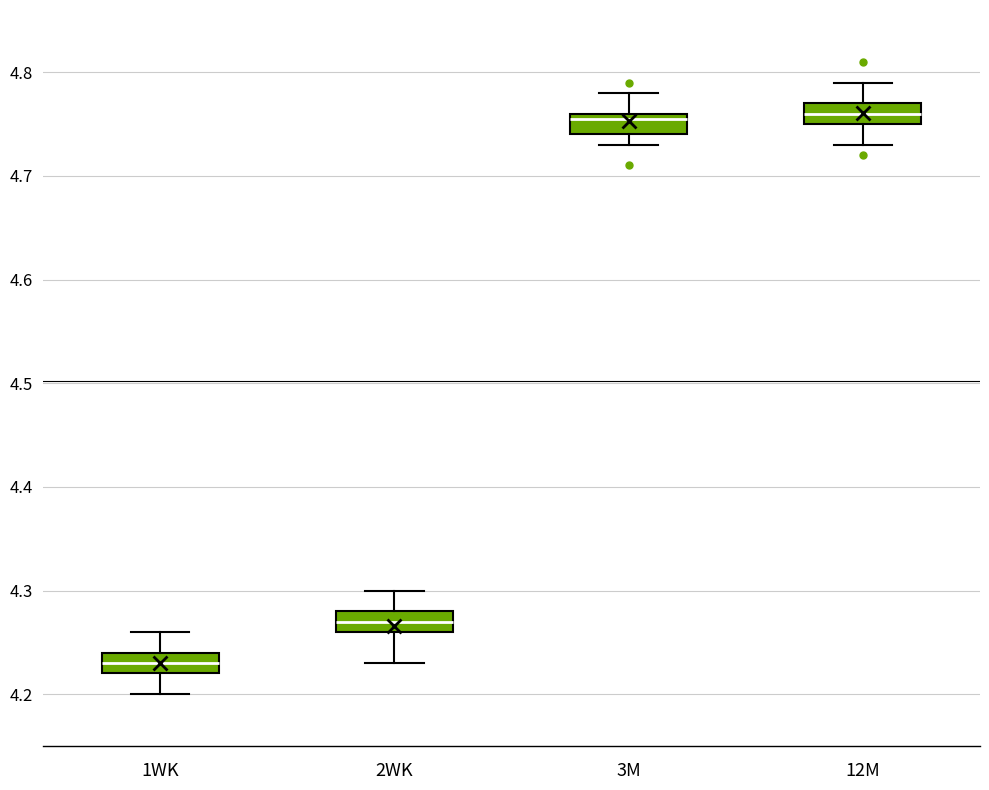

Which box has the lowest median line?

1WK